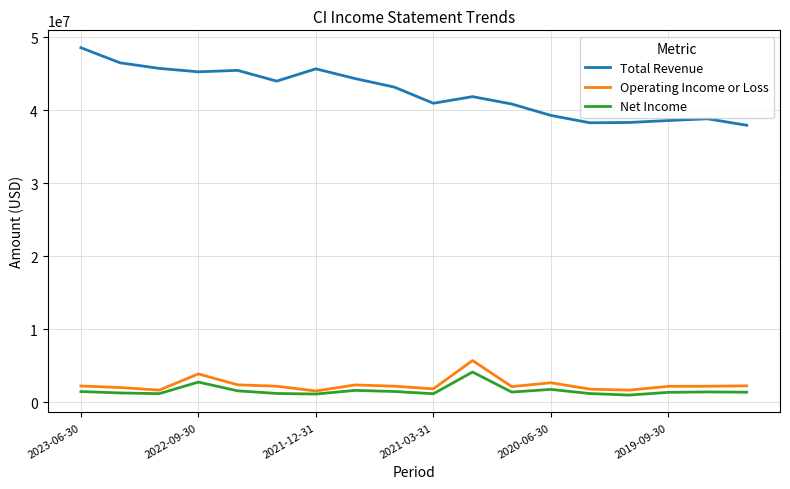

Which series has the largest total across all categories?

Total Revenue